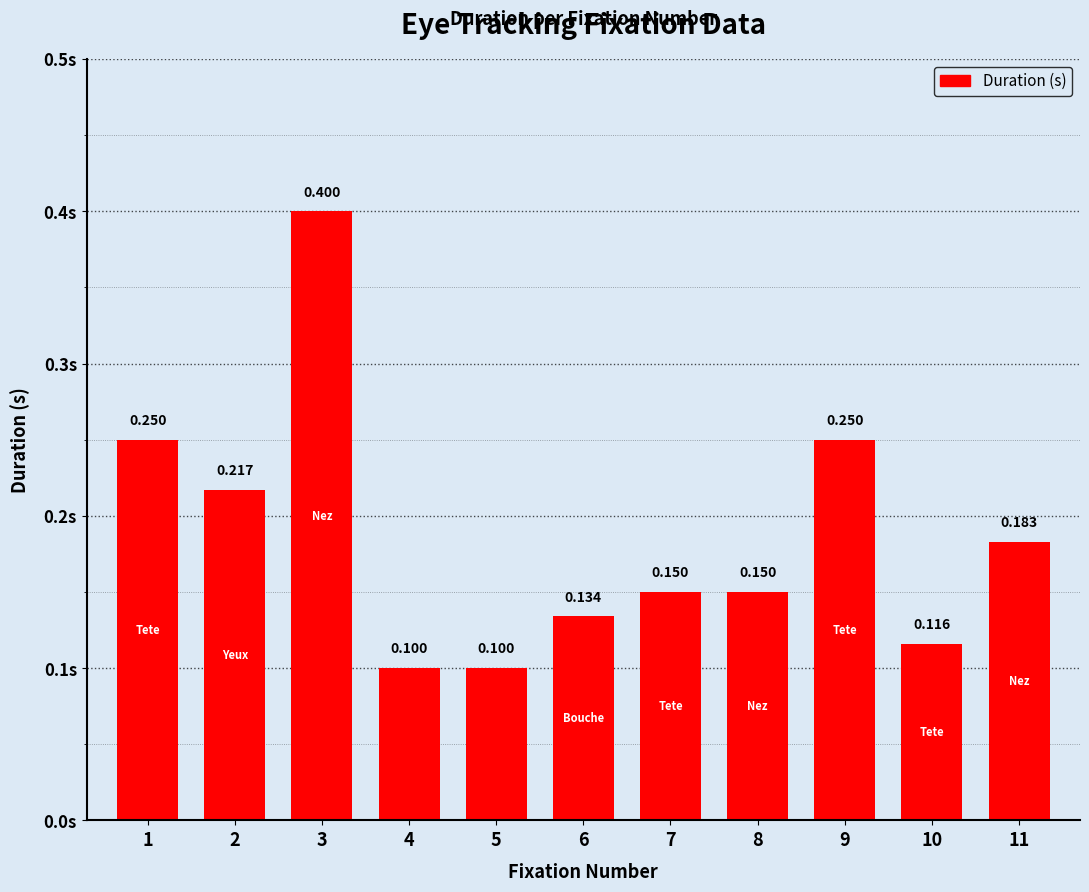

What is the maximum value shown in the chart?

0.4